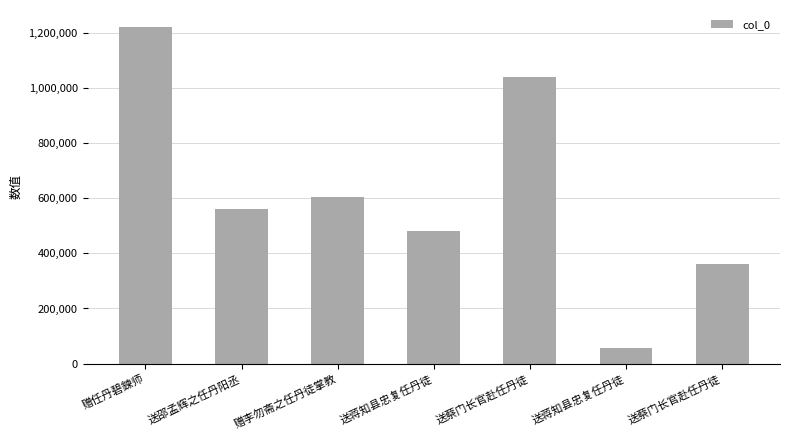

Count the number of data series in this chart.

1